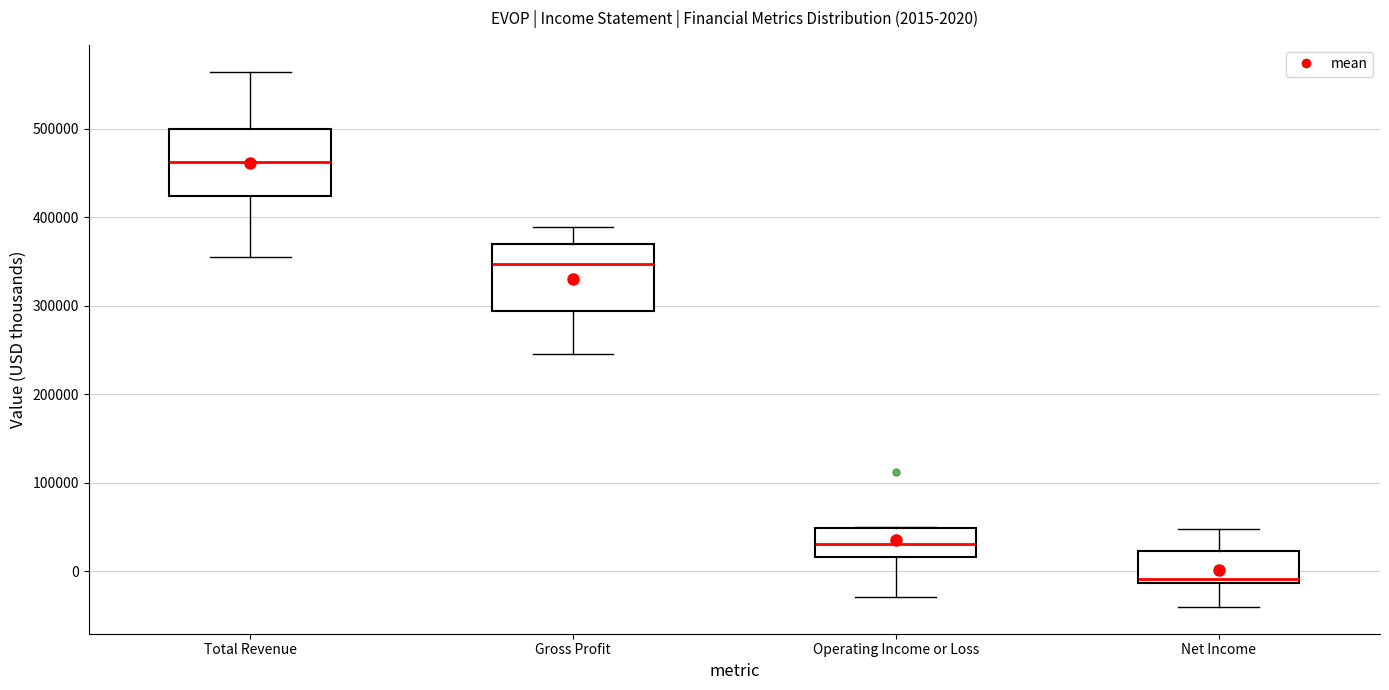

Which box has the lowest median line?

Net Income